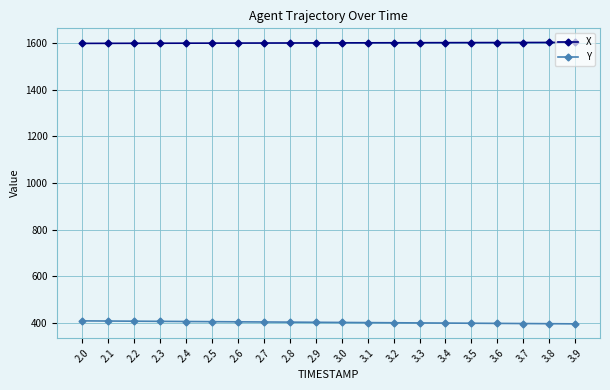

What is the label of the 13th point from the right?

2.7